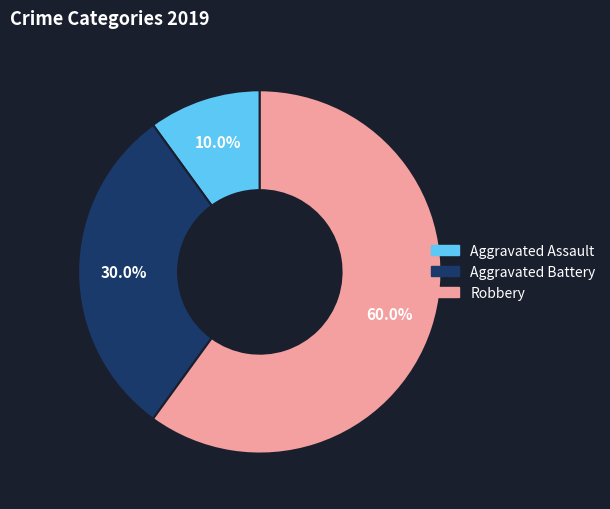

To the nearest percent, what is the average slice percentage?

33%